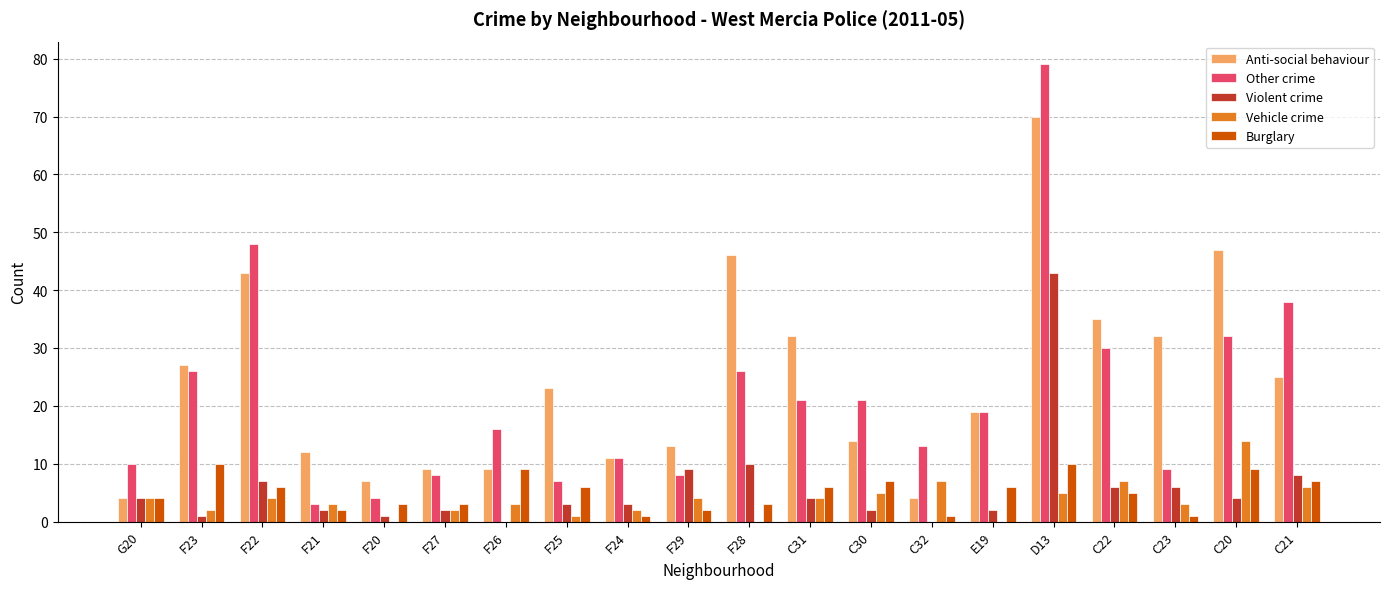

Which series has the widest spread of values?

Other crime